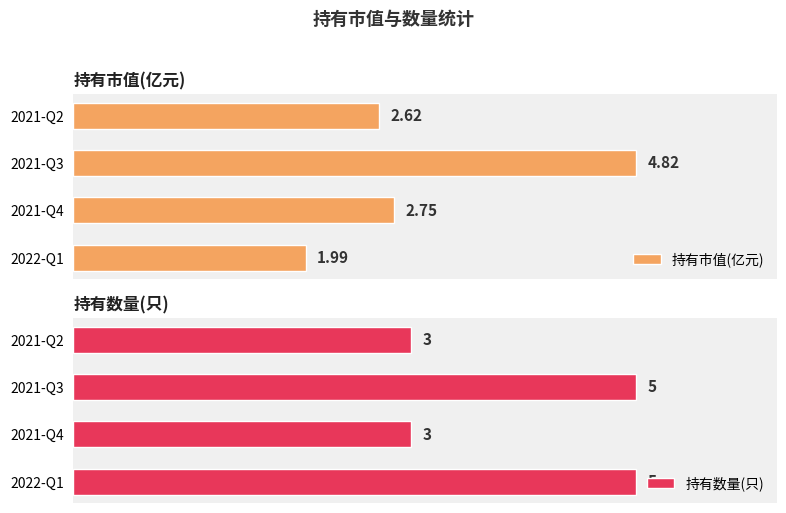

List the labels in order of 持有市值(亿元) value, largest first.

2021-Q3, 2021-Q4, 2021-Q2, 2022-Q1